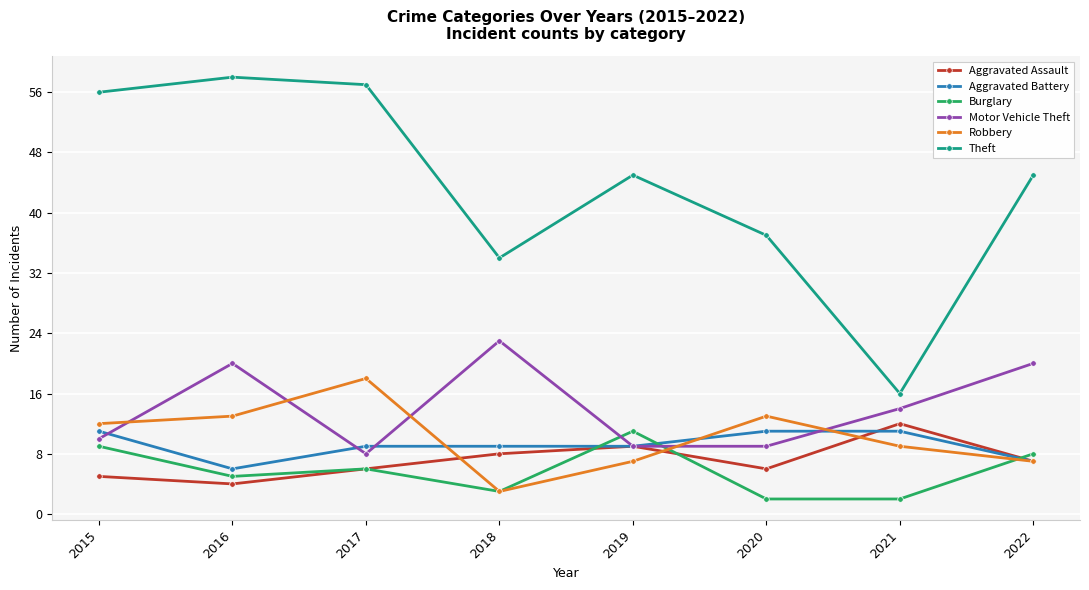

The value of Aggravated Battery at 2022 is 7. True or false?

True